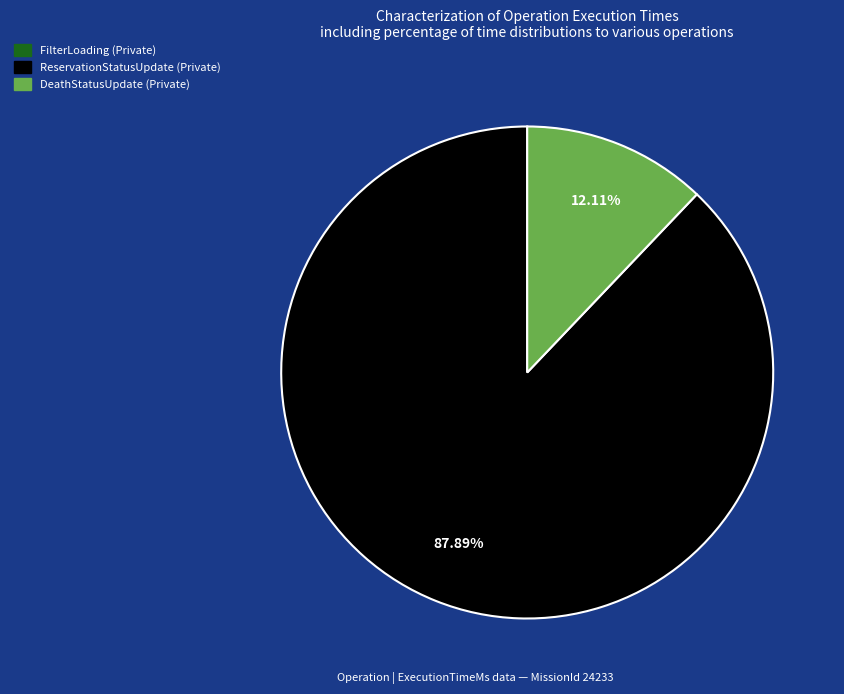

To the nearest percent, what is the average slice percentage?

50%